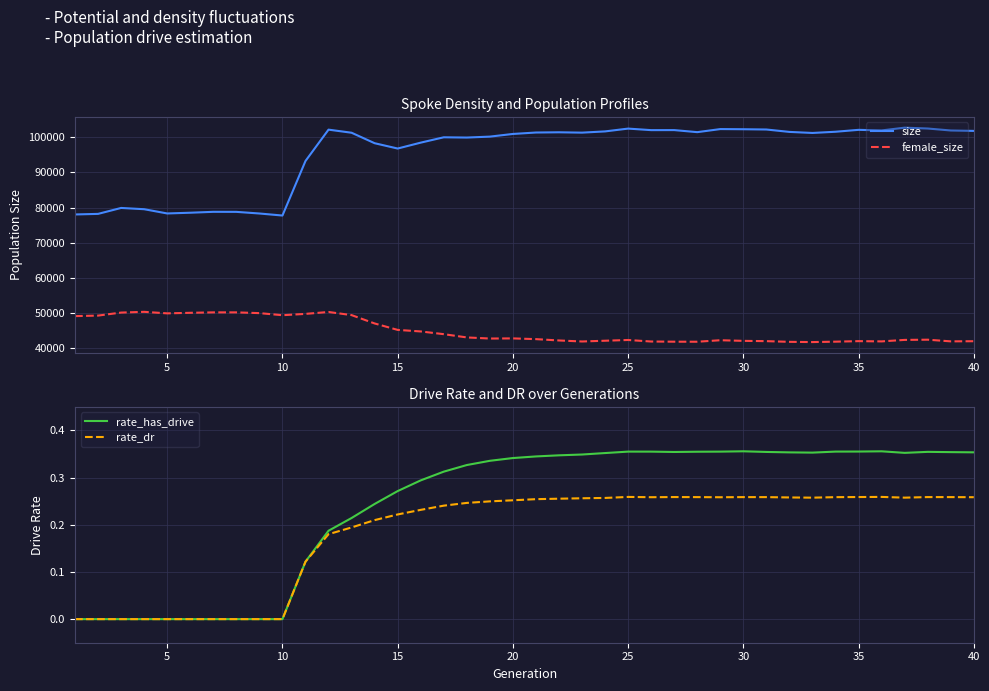

What is the highest value of the size series?

102704